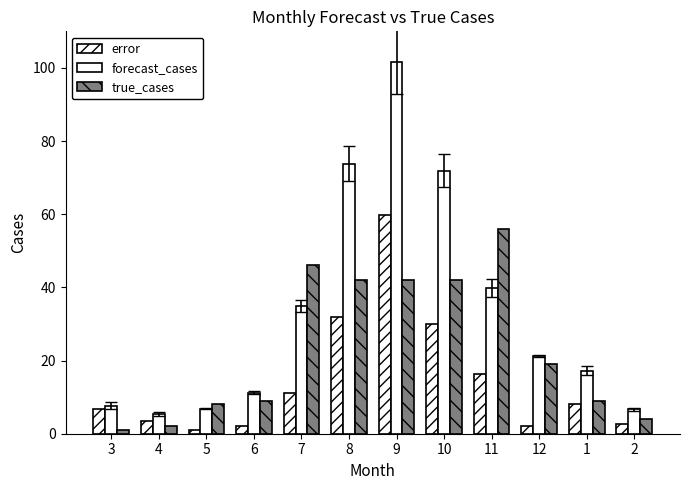

List the series in order of their overall mean, highest first.

forecast_cases, true_cases, error